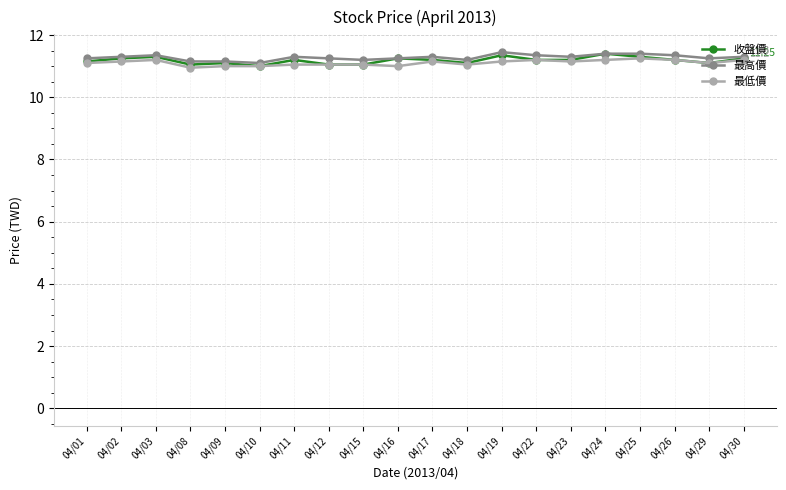

The 最高價 series shows 14.8 at 04/26. True or false?

False